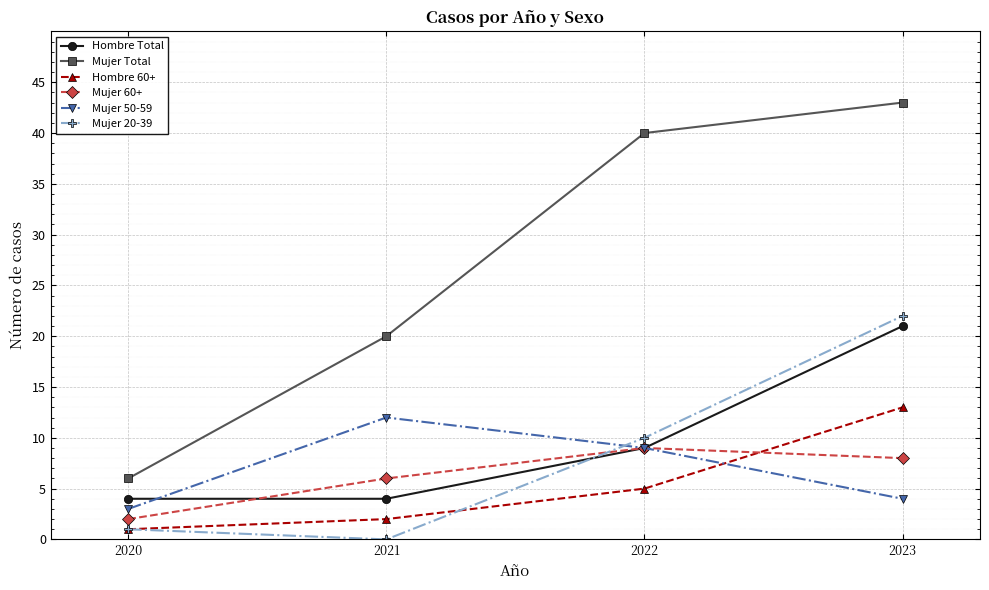

True or false: Hombre Total and Mujer 50-59 intersect in this chart.

True